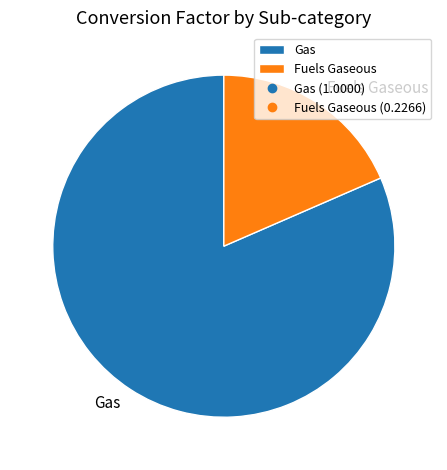

Between Fuels Gaseous and Gas, which is larger?

Gas